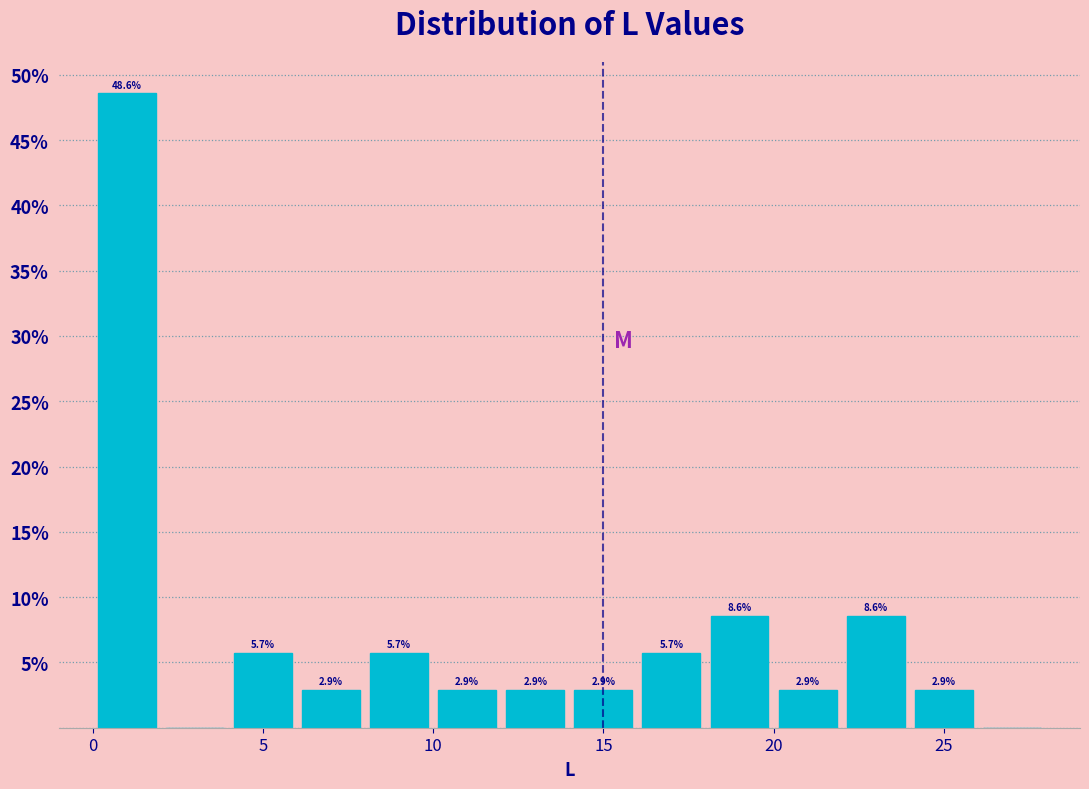

Over which range of the x-axis is the bar tallest?

0 to 2